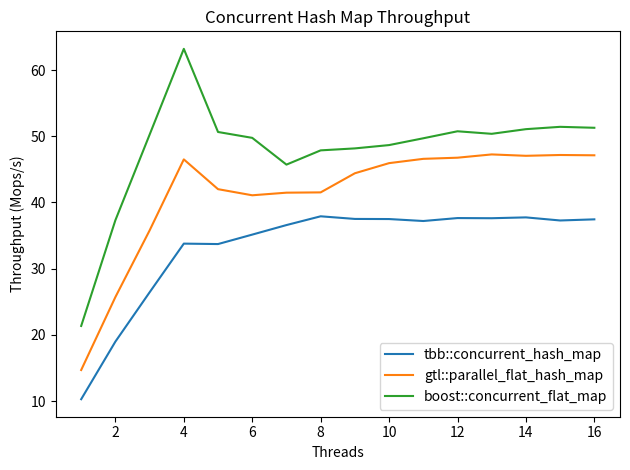

What is the sum of all tbb::concurrent_hash_map values?

532.9